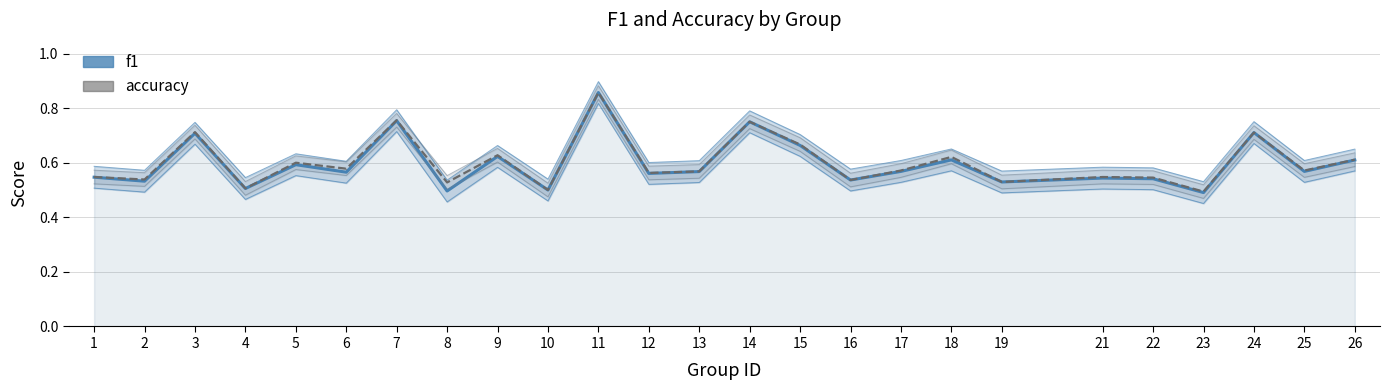

What are all the series names shown in the legend?

f1, accuracy